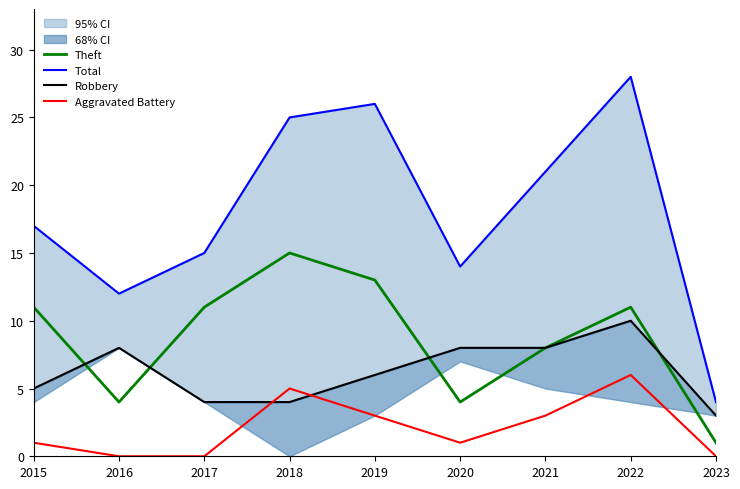

True or false: Theft has more than 2 interior local peaks.

False